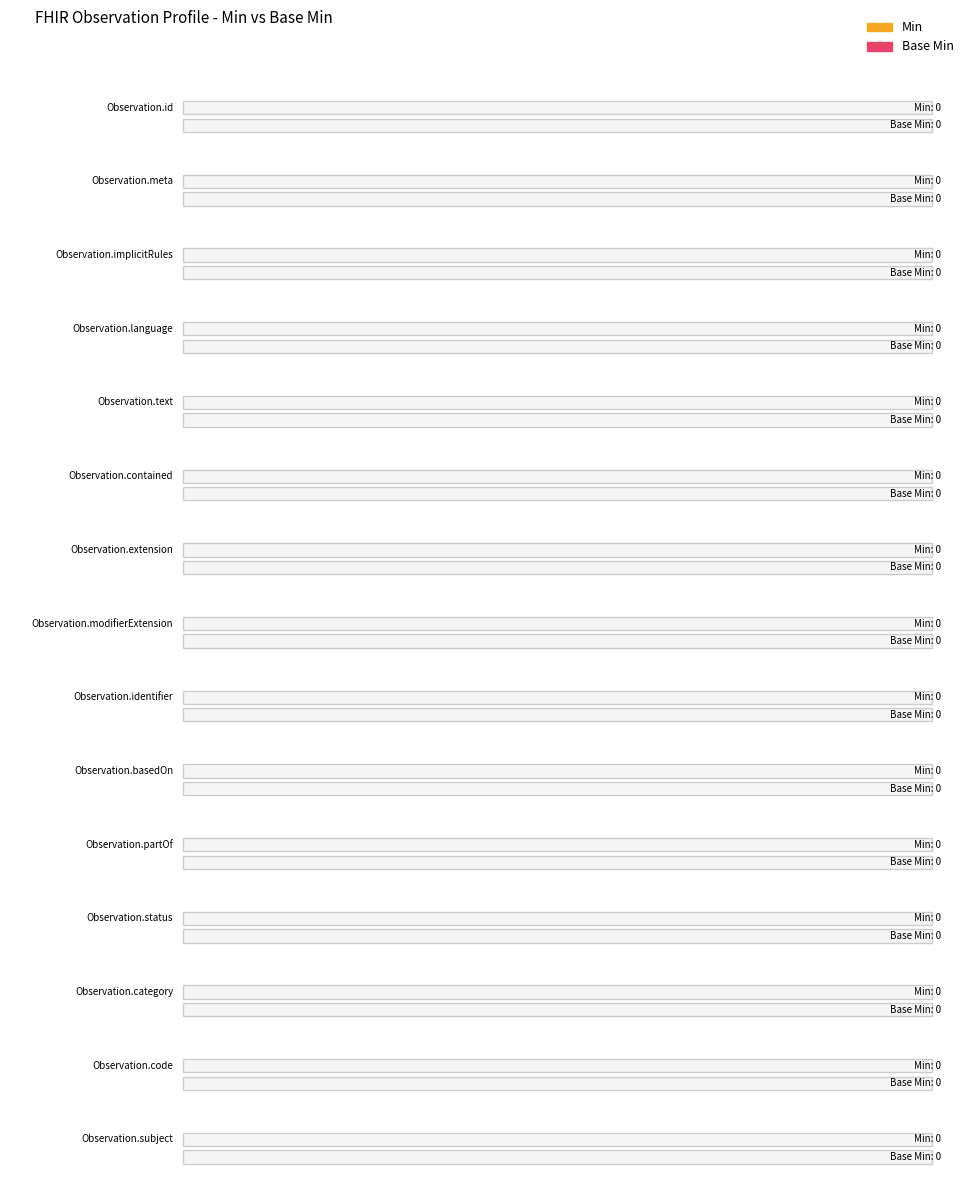

Where is Min nearest to the value 0?

Observation.id